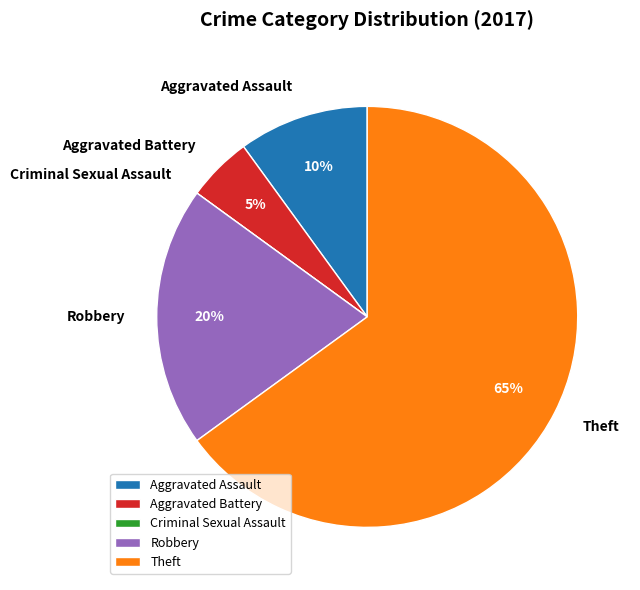

To the nearest percent, what is the difference between the Aggravated Battery and Aggravated Assault slice percentages?

5%